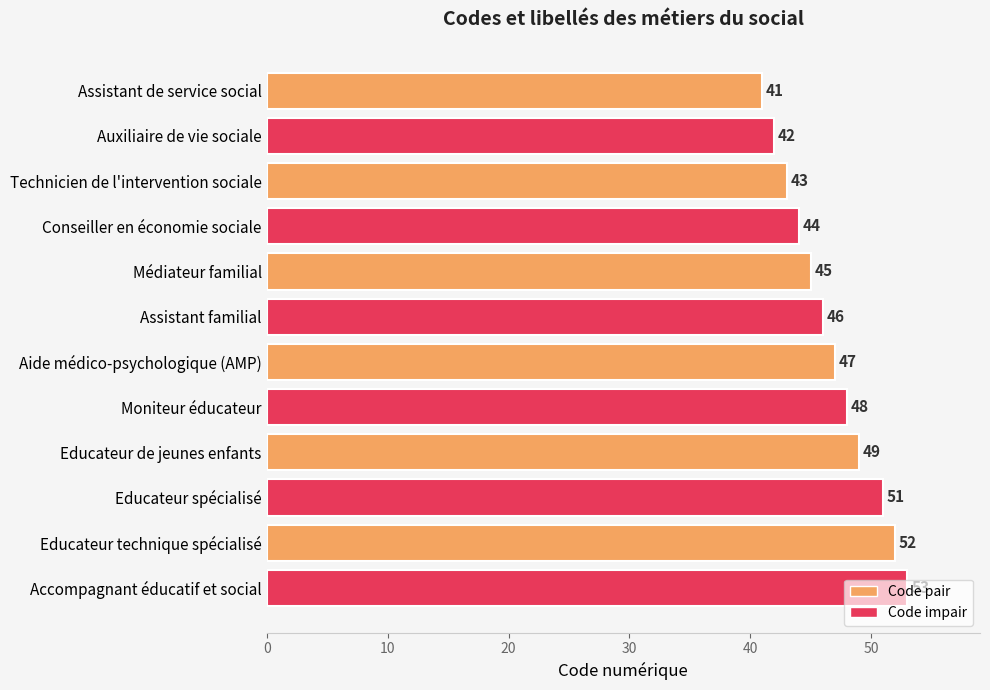

Are the bars grouped side by side (vs. stacked)?

No